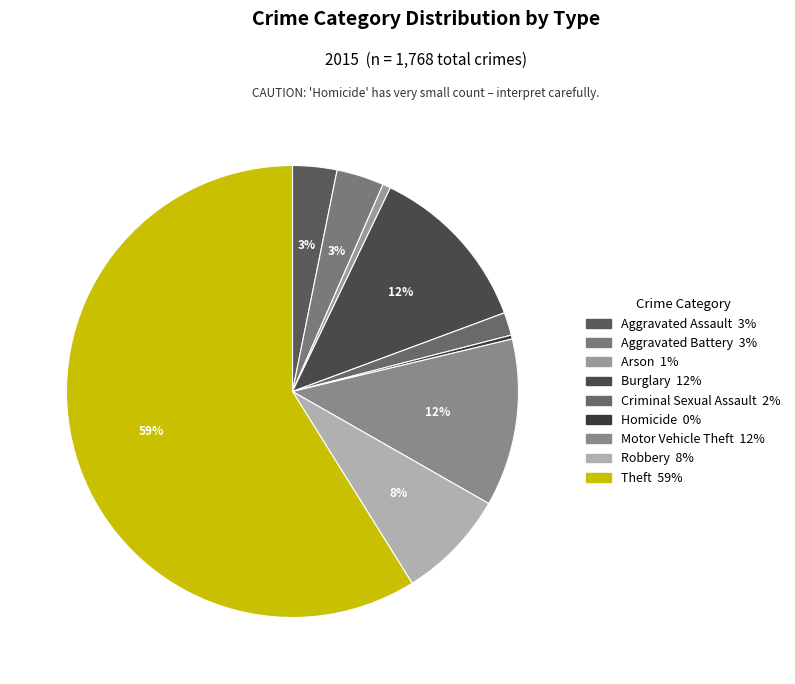

What is the largest slice in the pie chart?

Theft